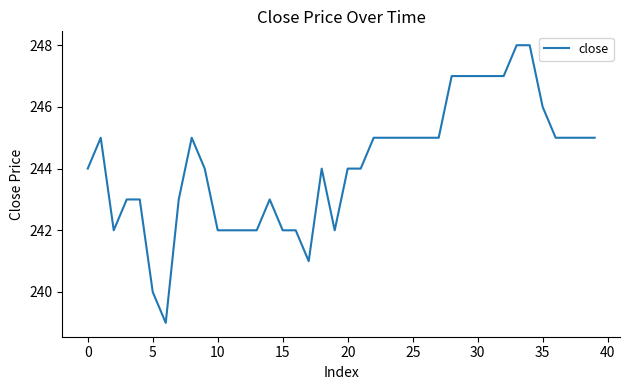

What is the greatest value displayed?

248